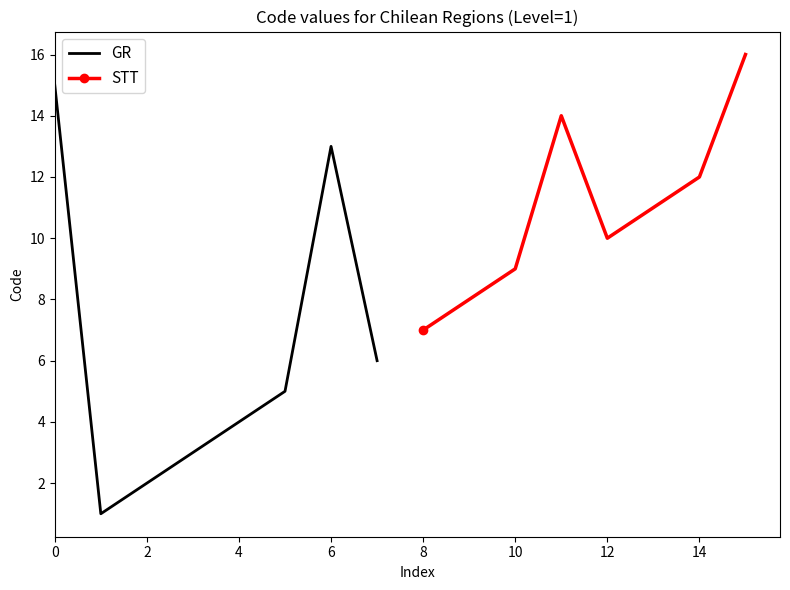

What is the sum of all STT values?

87